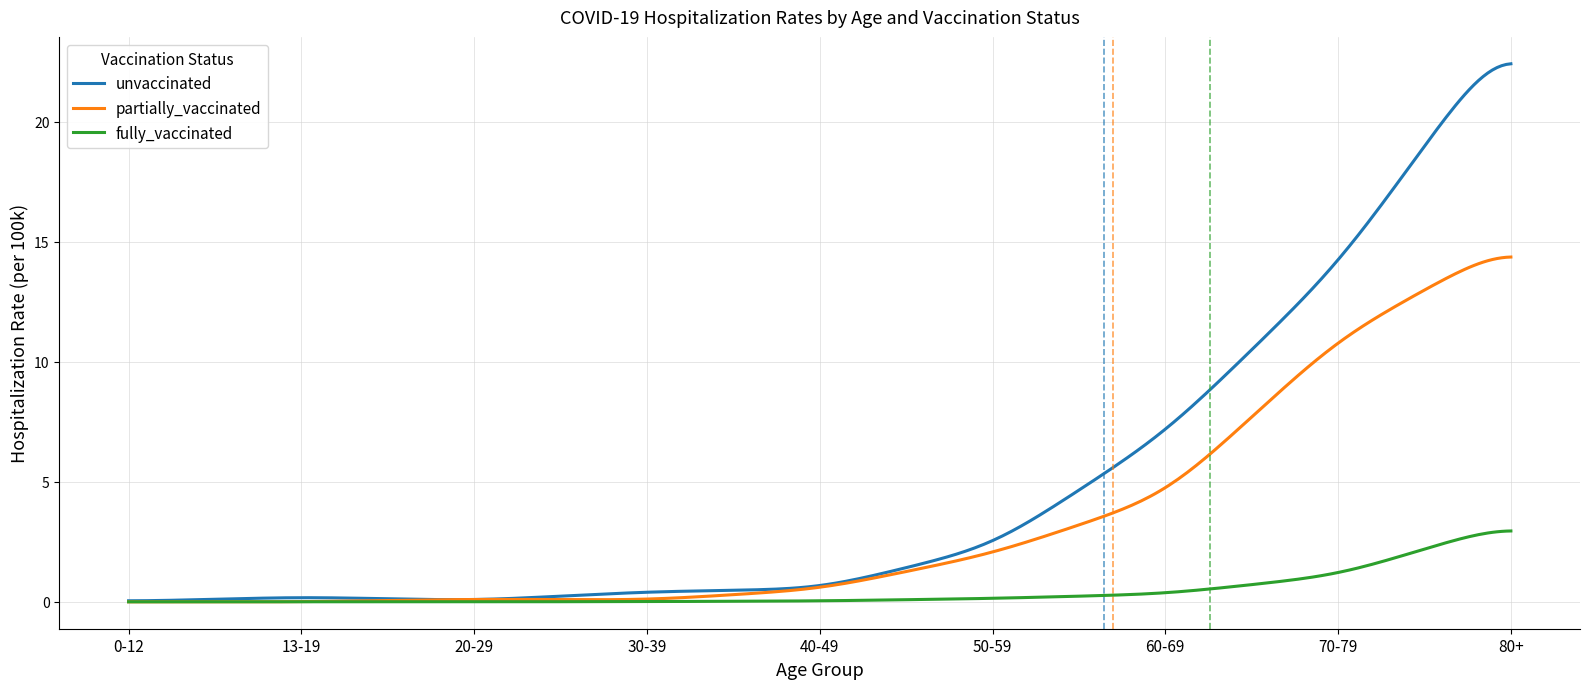

List the series in order of their overall mean, highest first.

unvaccinated, partially_vaccinated, fully_vaccinated